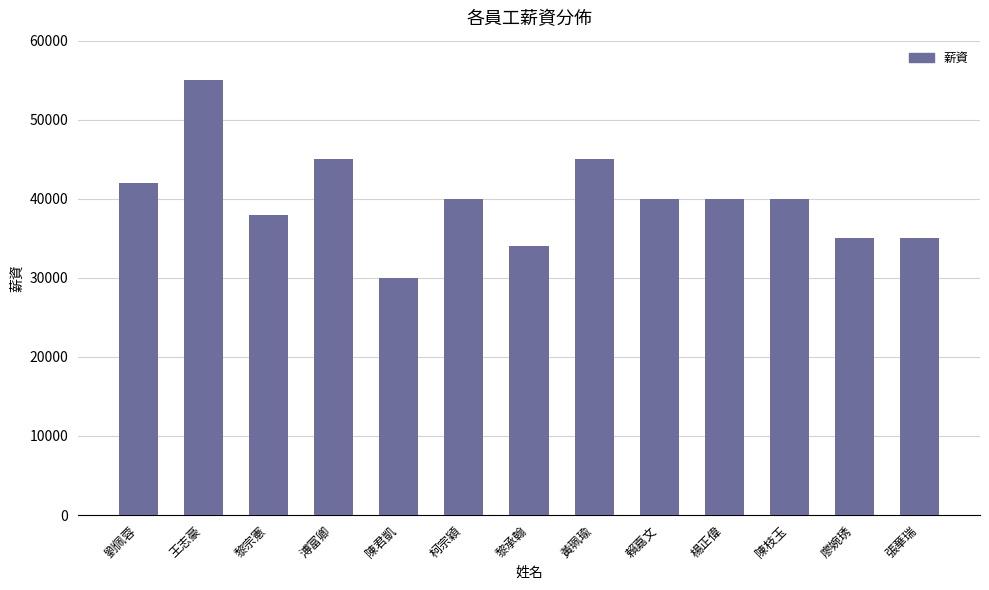

How many bars are there in total?

13